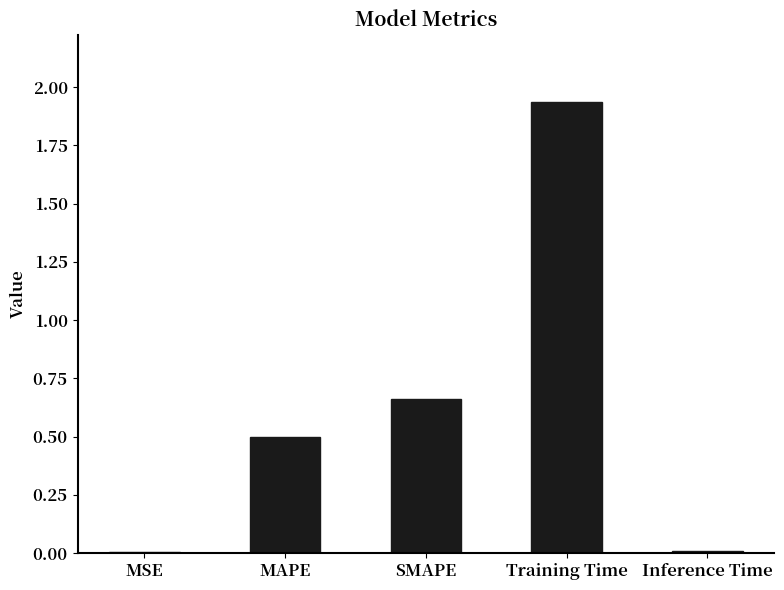

Which has a higher value, Inference Time or Training Time?

Training Time